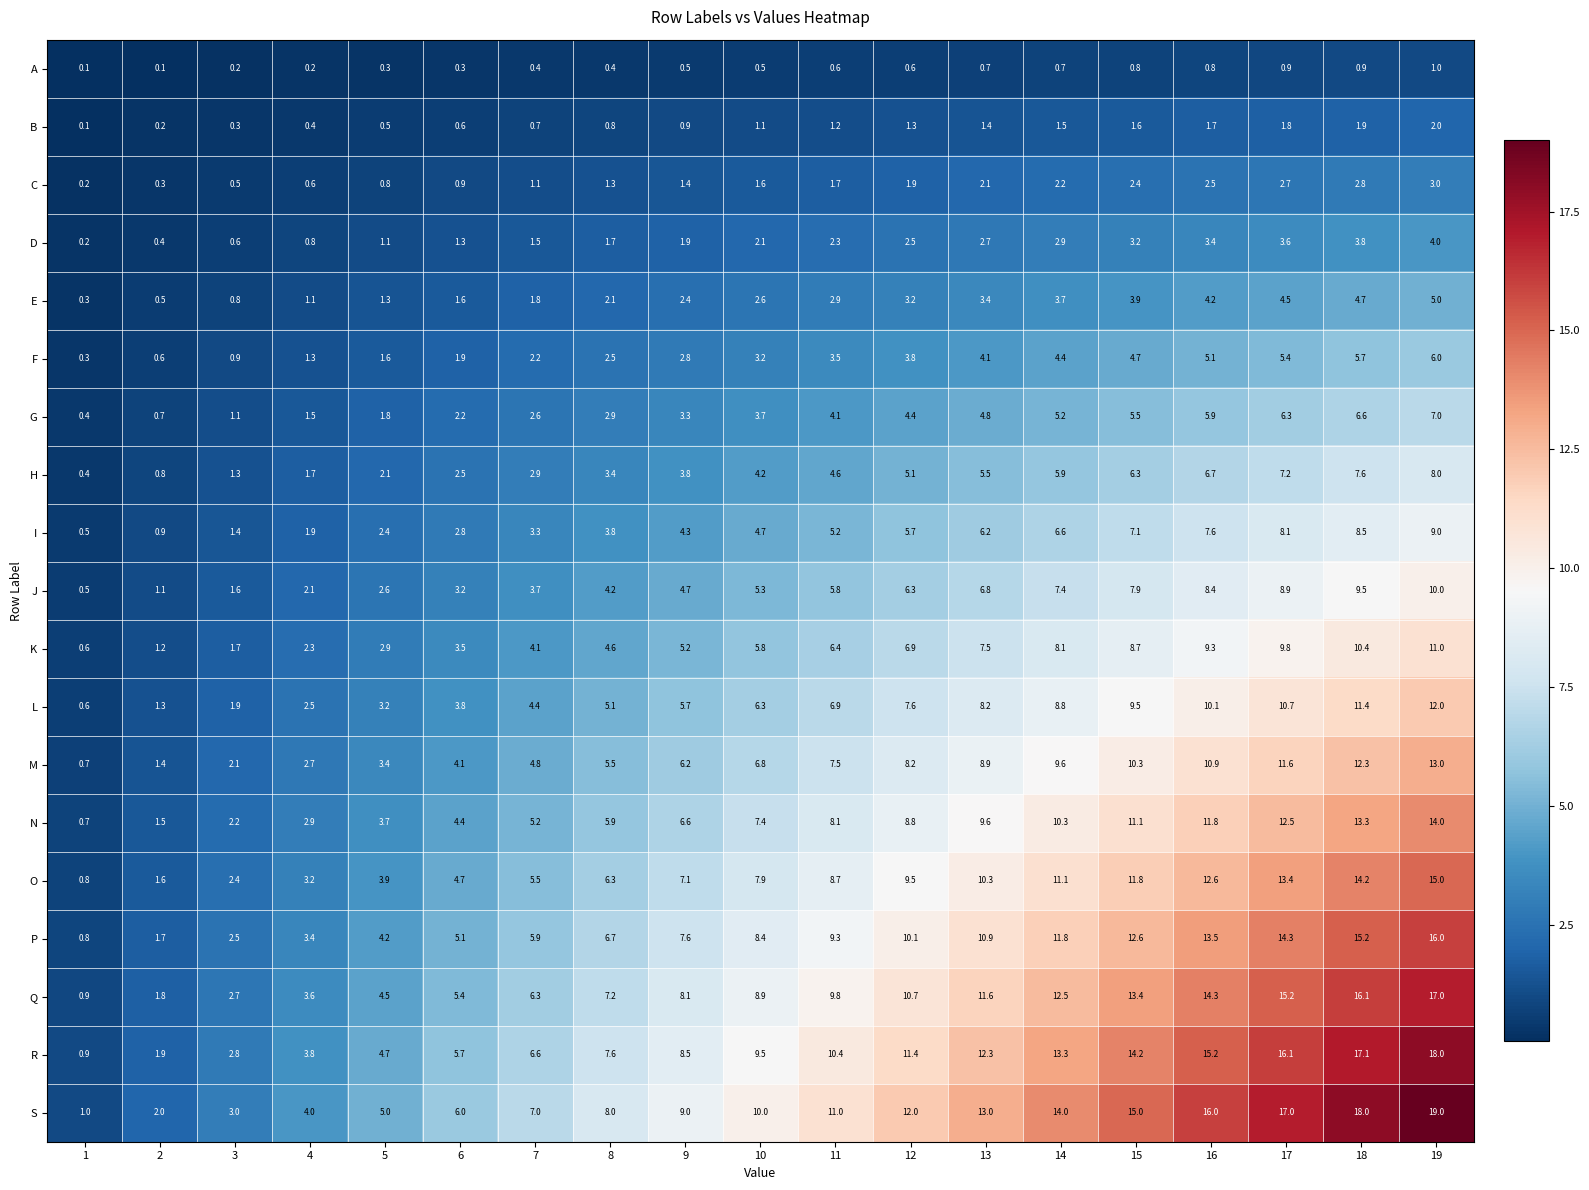

Is it true that B equals 0.8 at 8?

True